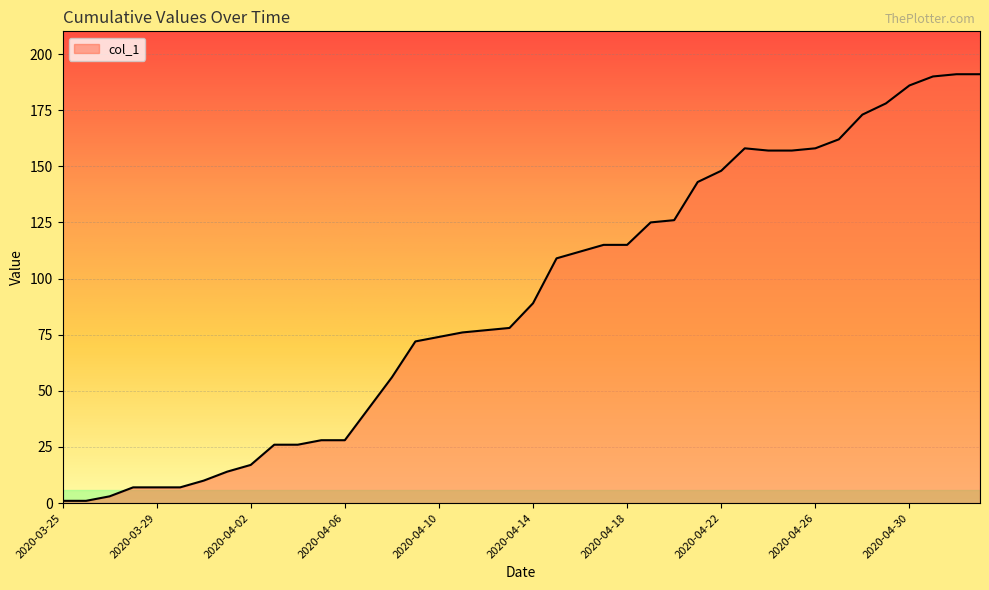

Reading left to right, what are all the values shown in this chart?

1	1	3	7	7	7	10	14	17	26	26	28	28	42	56	72	74	76	77	78	89	109	112	115	115	125	126	143	148	158	157	157	158	162	173	178	186	190	191	191